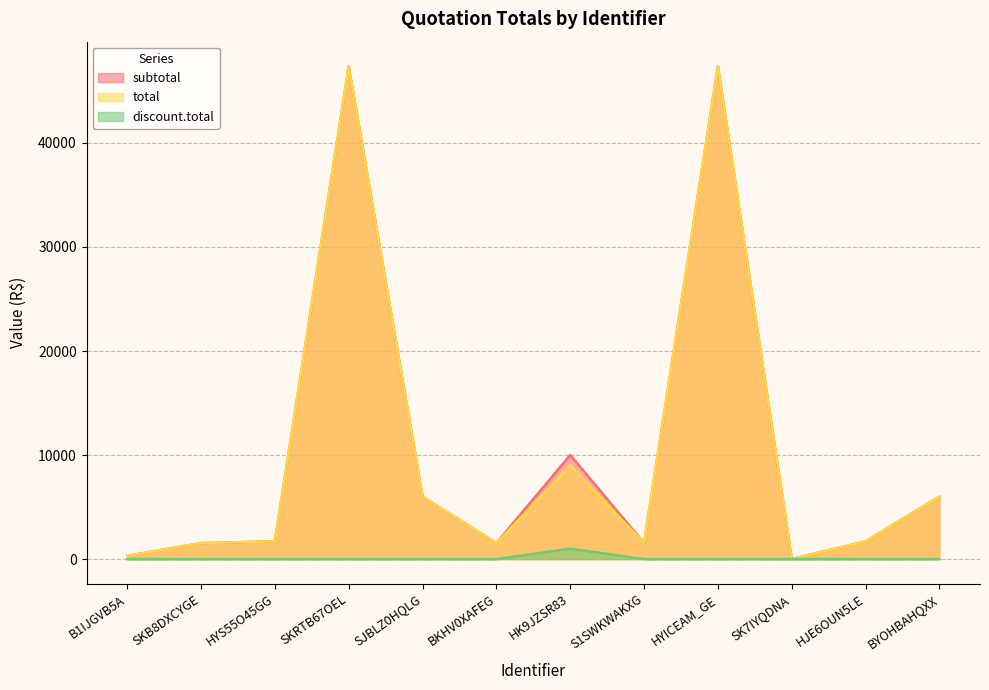

What is the greatest value displayed?

47370.0